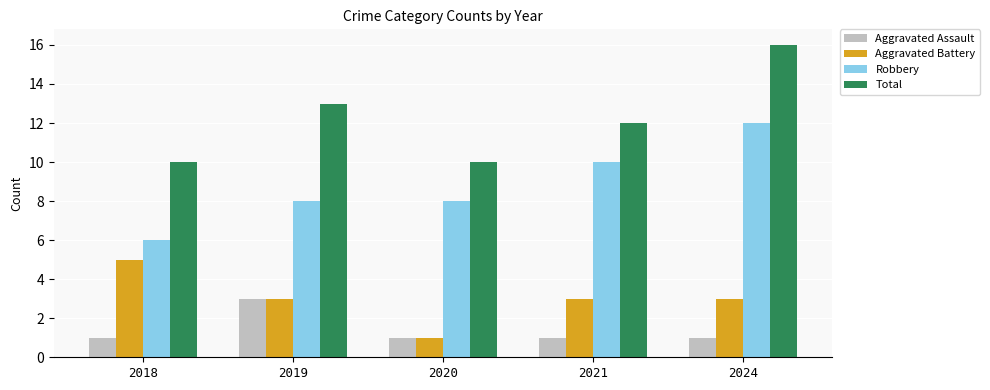

The value of Aggravated Assault at 2018 is 1. True or false?

True